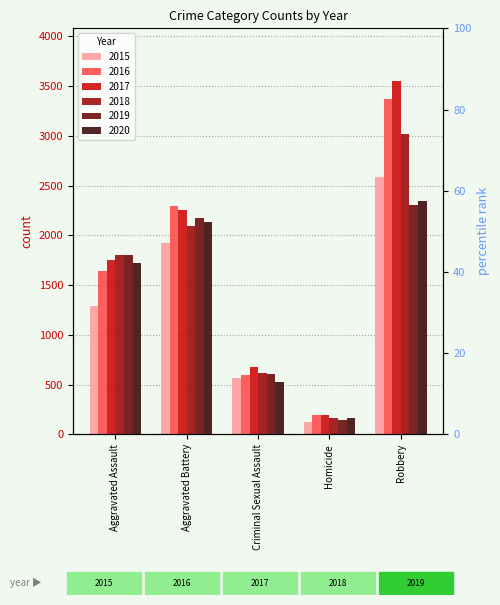

Between Homicide and Robbery, which is larger?

Robbery